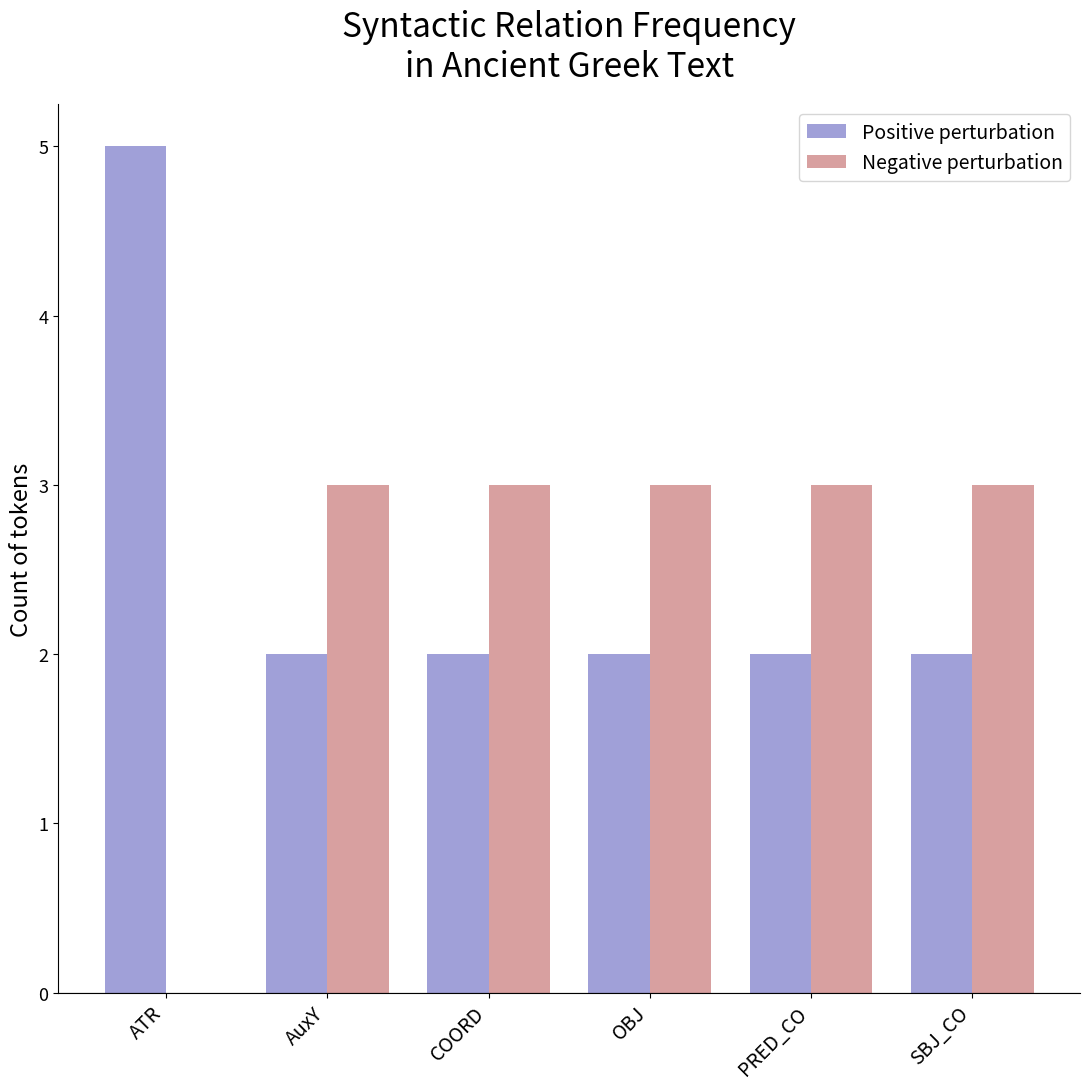

Reading left to right, extract all data points from this chart.

Positive perturbation: ATR=5	AuxY=2	COORD=2	OBJ=2	PRED_CO=2	SBJ_CO=2
Negative perturbation: ATR=0	AuxY=3	COORD=3	OBJ=3	PRED_CO=3	SBJ_CO=3